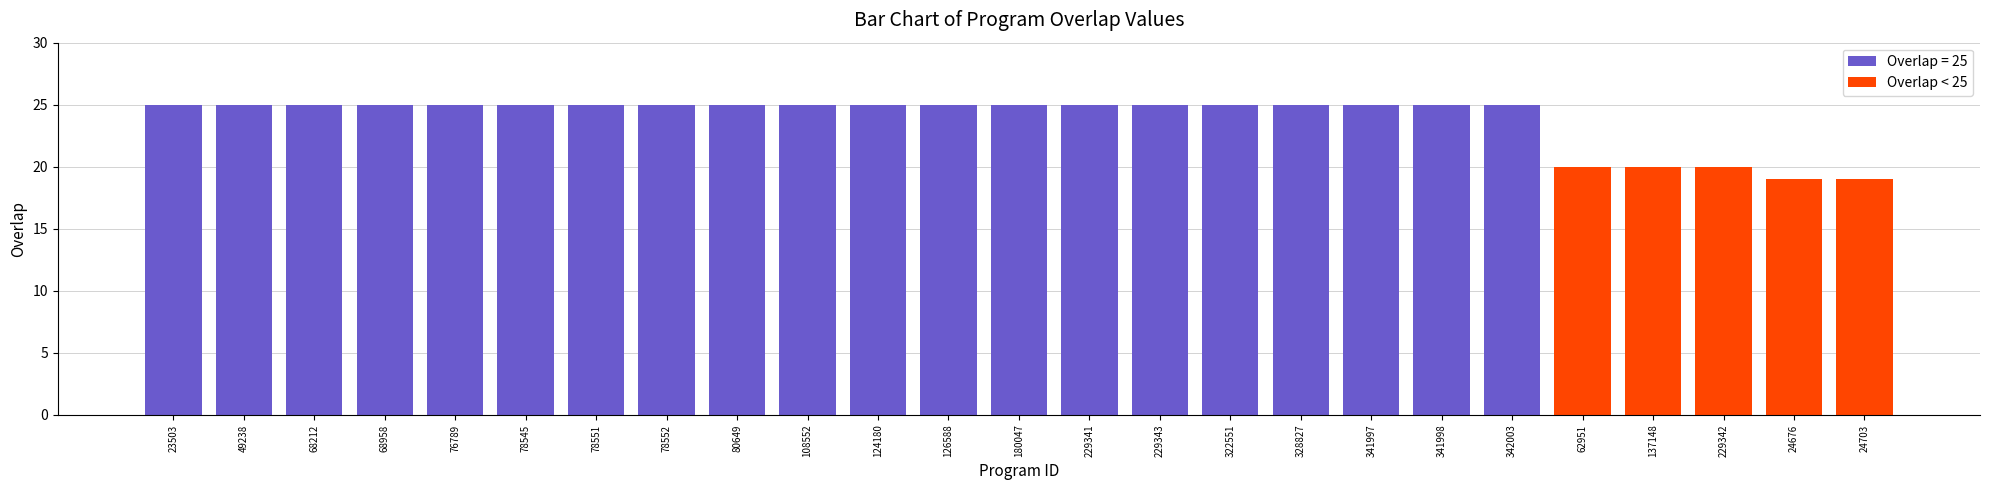

The Overlap < 25 series shows 20 at 137148. True or false?

True